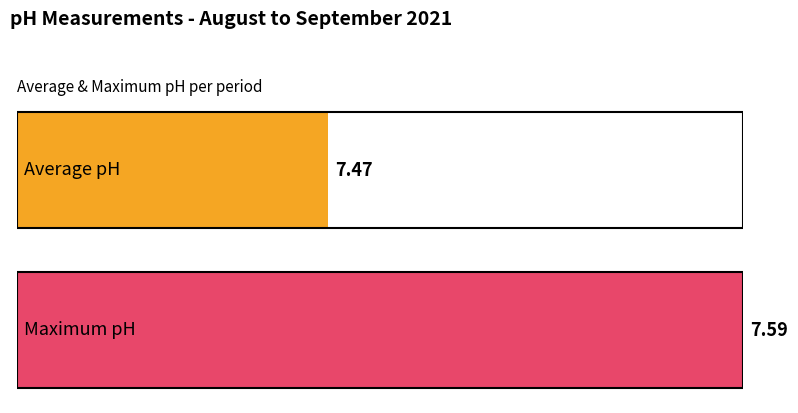

What is the value of the Max pH bar at the 15th from the left?

7.6